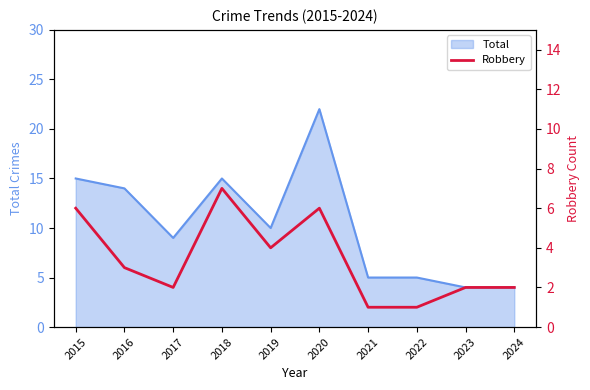

List the labels in order of value, smallest first.

2021, 2022, 2017, 2023, 2024, 2016, 2019, 2015, 2020, 2018